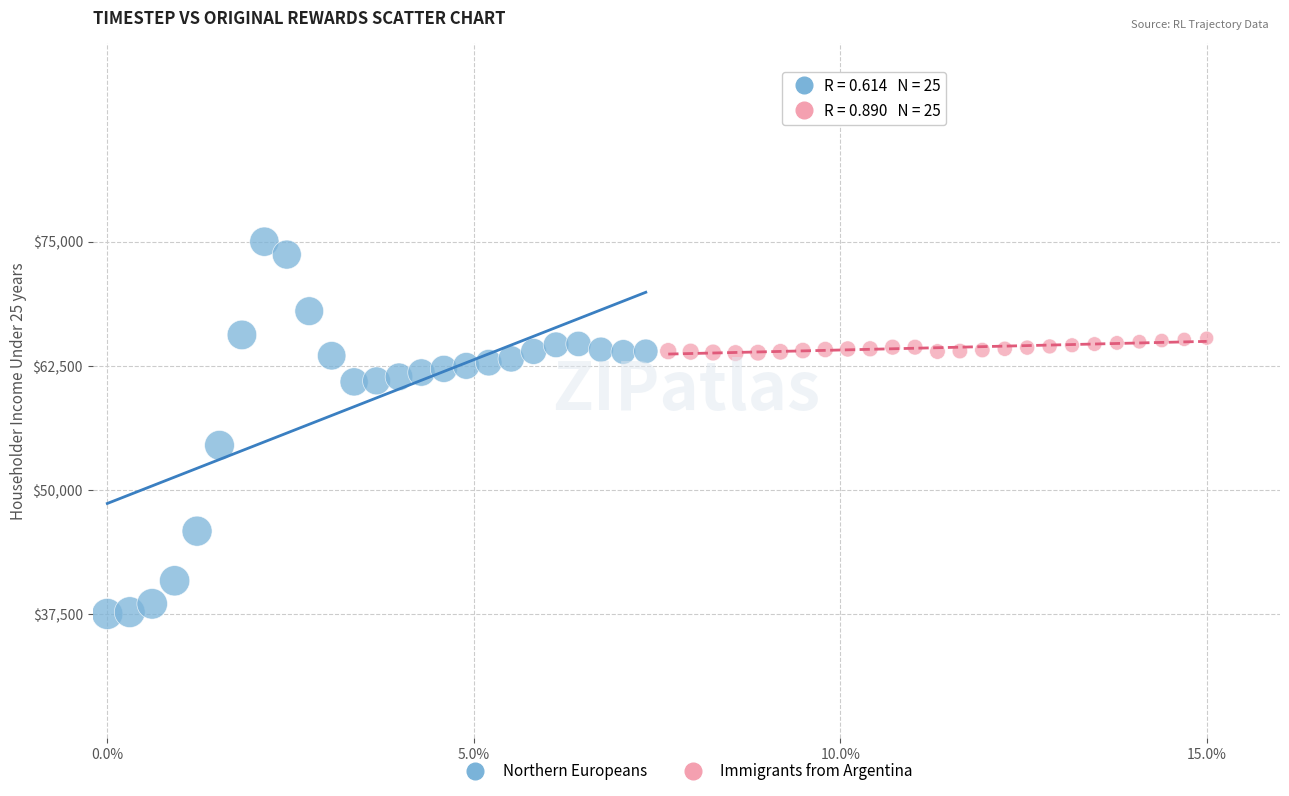

Which series has the widest spread of Y values?

Northern Europeans